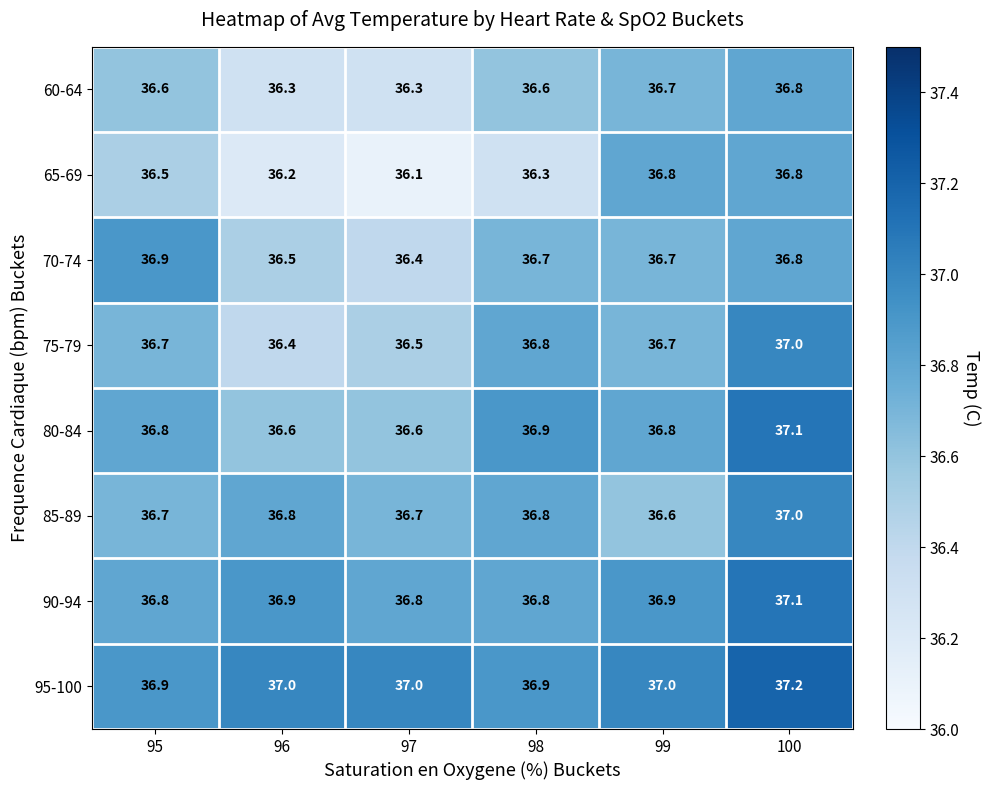

Is the value of 70-74 at 100 greater than the value of 95-100 at 96?

No